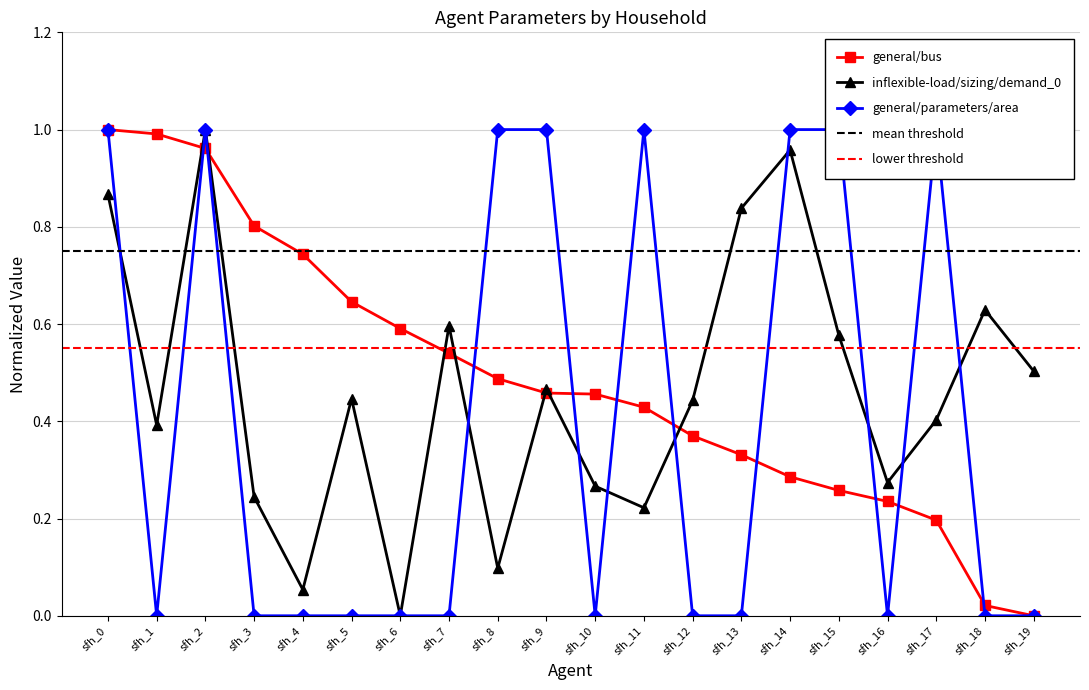

Which series has the widest spread of values?

general/bus